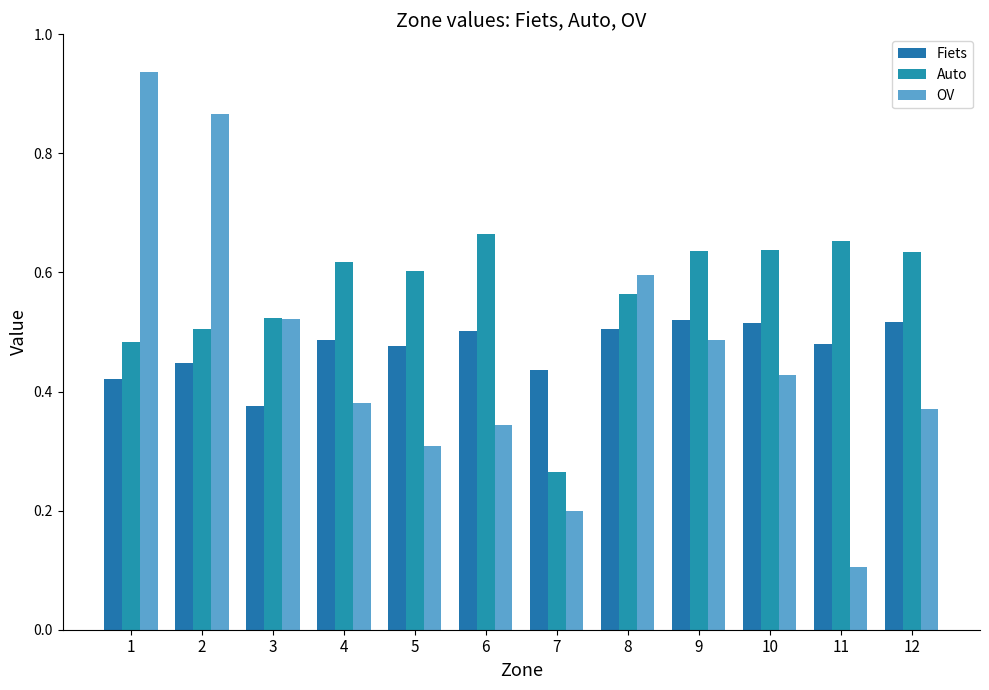

Which series changed the most between 10 and 11?

OV